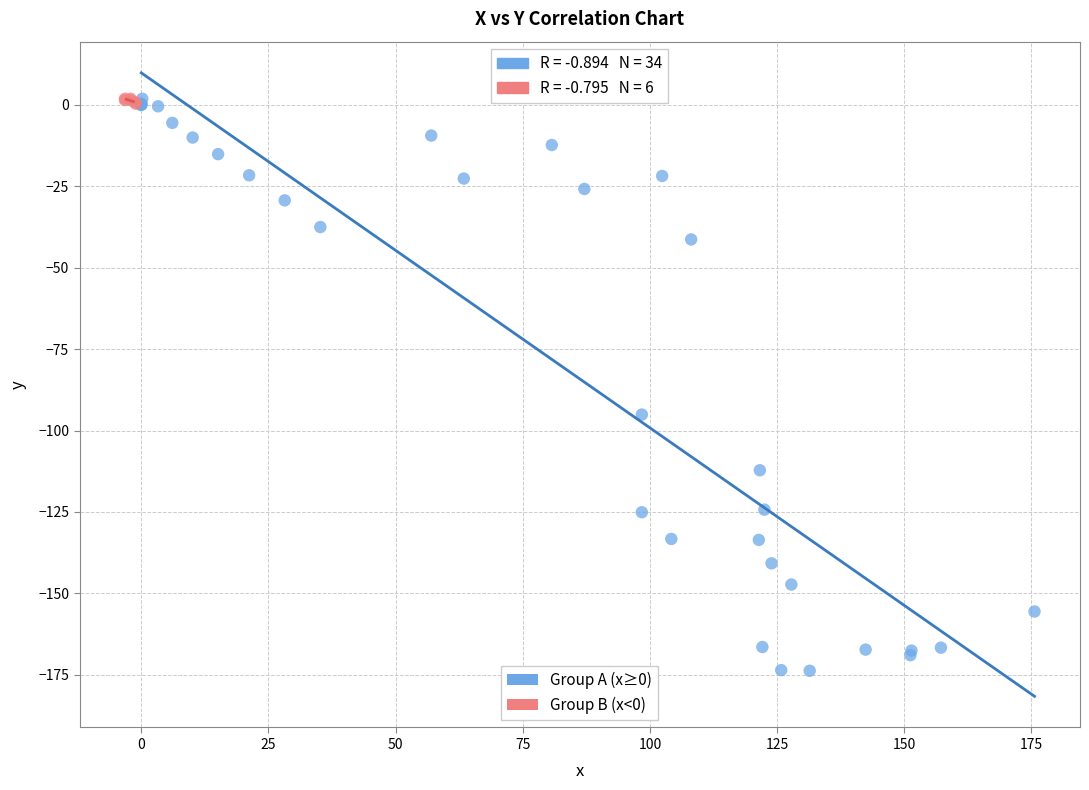

Which series contains the lowest Y value?

Group A (x≥0)